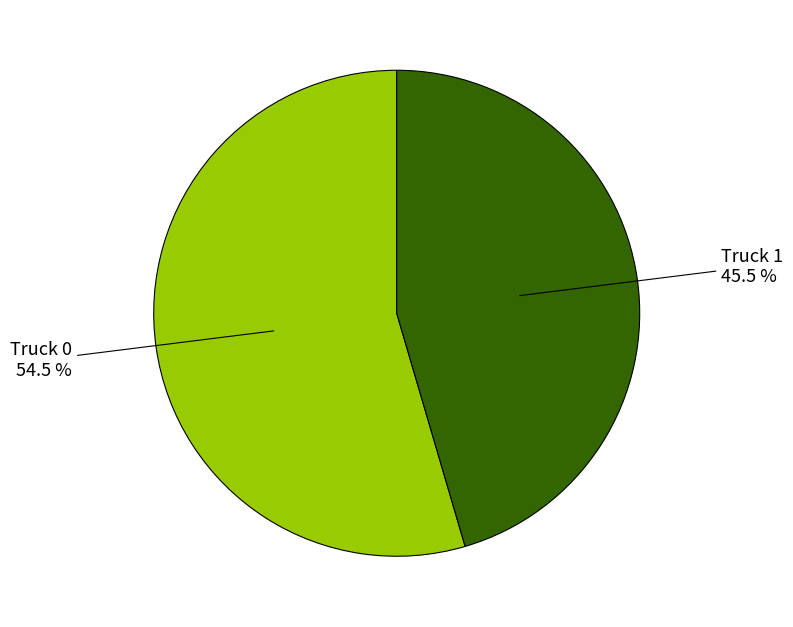

Which has a higher value, Truck 1 or Truck 0?

Truck 0